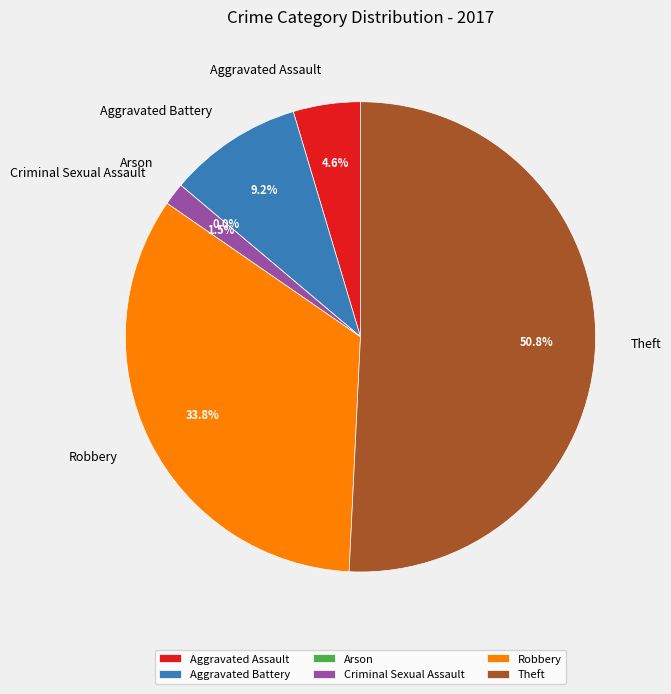

Between Arson and Aggravated Assault, which is larger?

Aggravated Assault